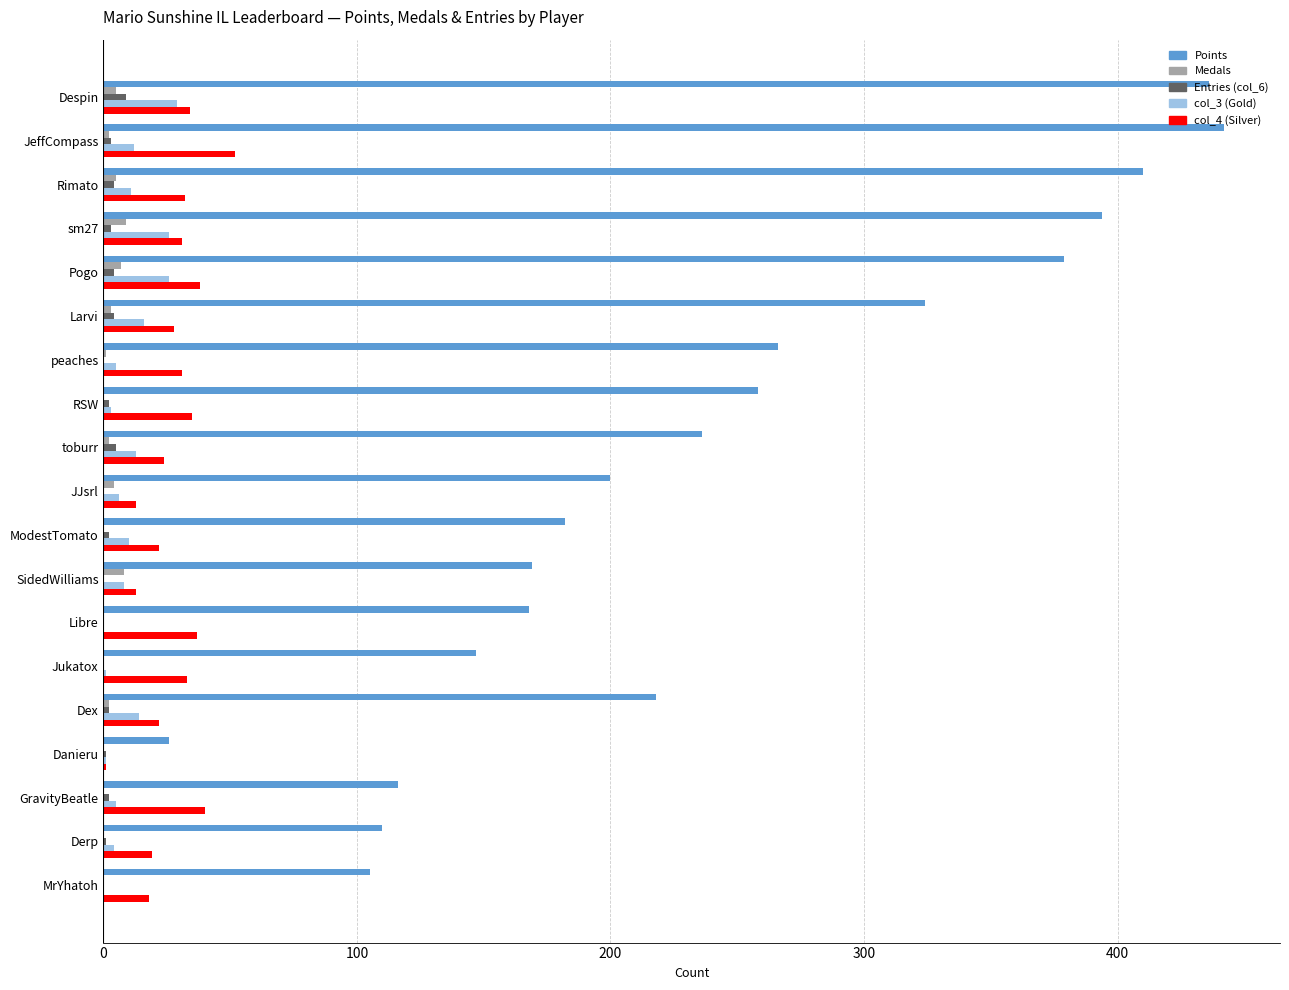

The col_4 (Silver) series shows 34 at Despin. True or false?

True